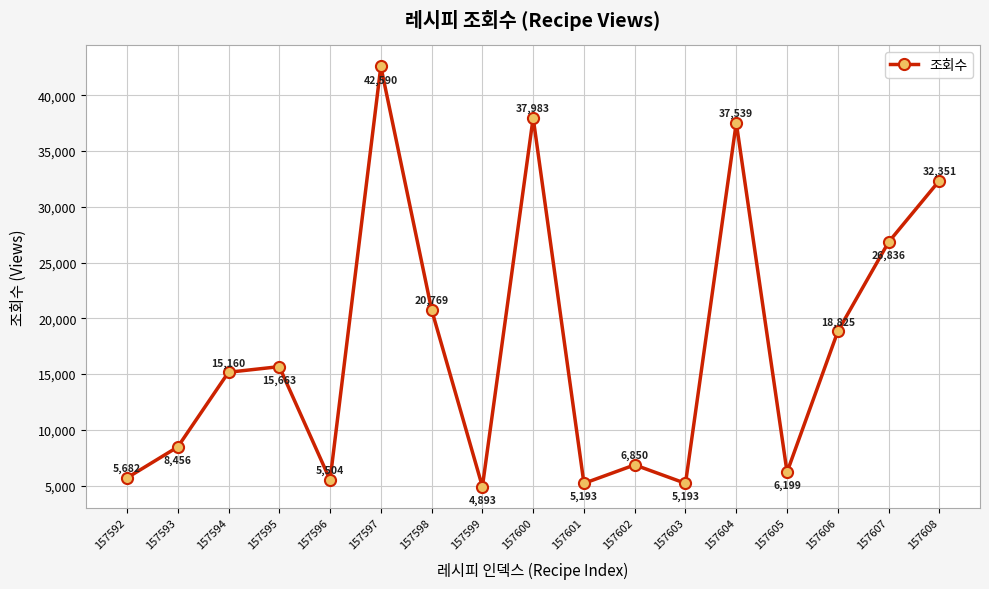

Reading right to left, list all the values displayed in this chart.

32351	26836	18825	6199	37539	5193	6850	5193	37983	4893	20769	42590	5504	15663	15160	8456	5682